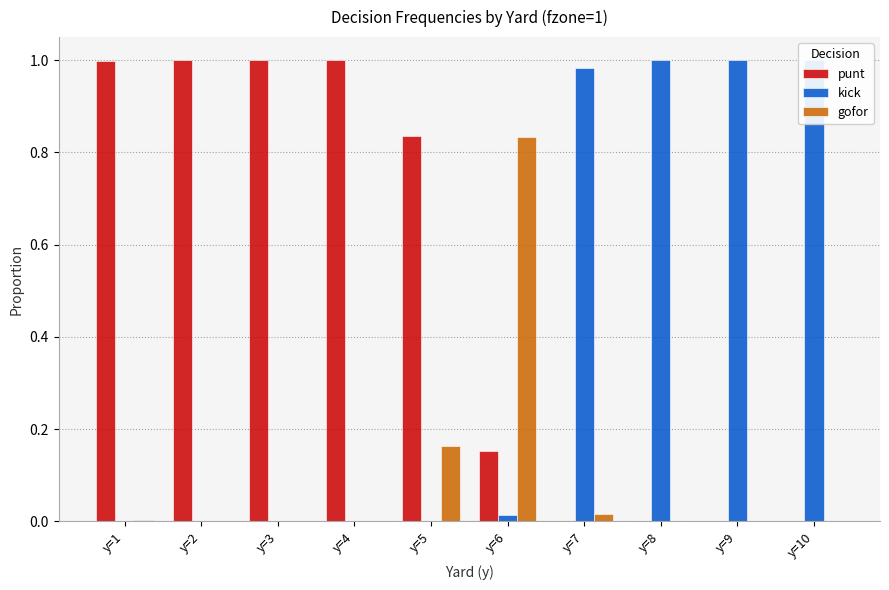

Reading left to right, extract all data points from this chart.

punt: y=1=1.0	y=2=1.0	y=3=1.0	y=4=1.0	y=5=0.8	y=6=0.2	y=7=0.0	y=8=0.0	y=9=0.0	y=10=0.0
kick: y=1=0.0	y=2=0.0	y=3=0.0	y=4=0.0	y=5=0.0	y=6=0.0	y=7=1.0	y=8=1.0	y=9=1.0	y=10=1.0
gofor: y=1=0.0	y=2=0.0	y=3=0.0	y=4=0.0	y=5=0.2	y=6=0.8	y=7=0.0	y=8=0.0	y=9=0.0	y=10=0.0